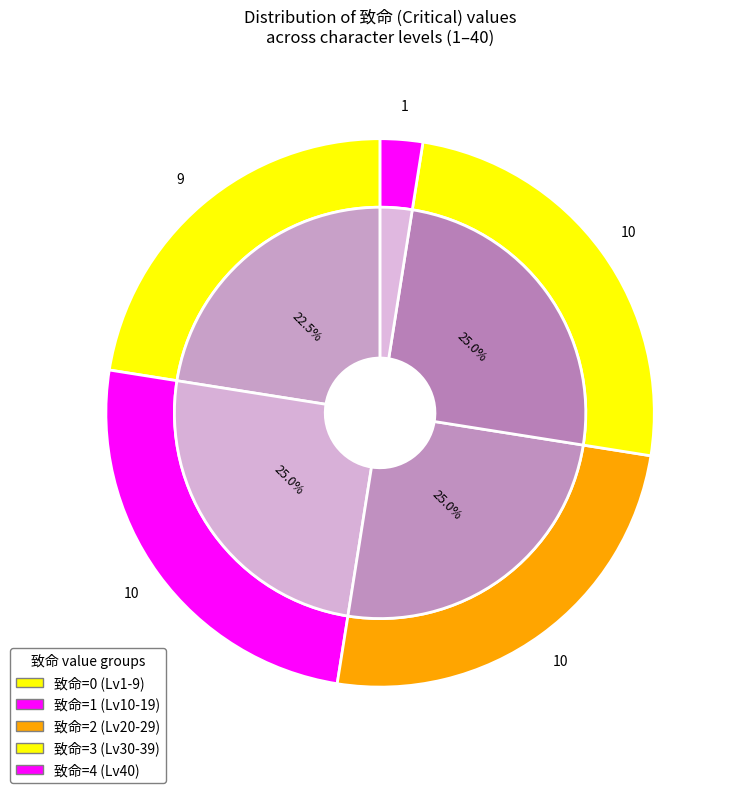

Do 13 and 38 together represent more than half of the pie?

No